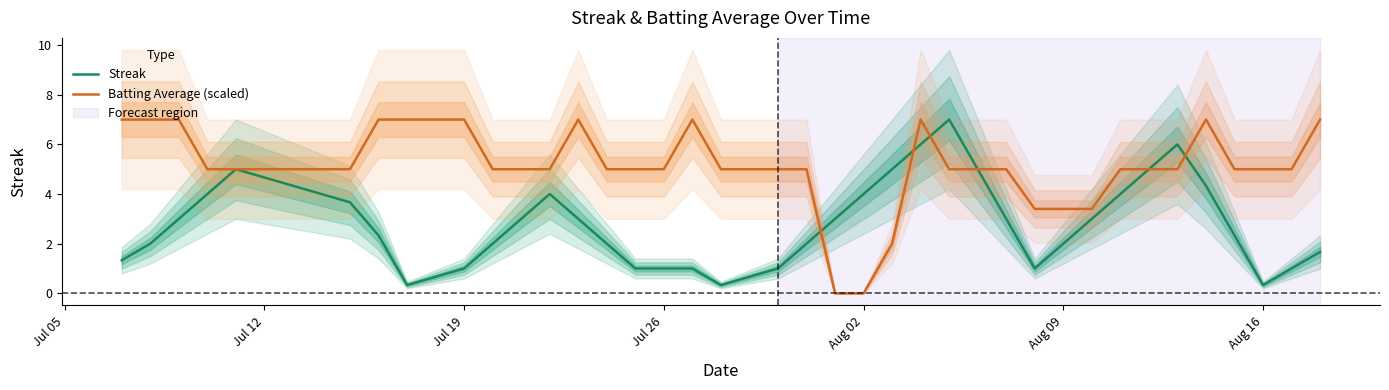

True or false: Batting Average (scaled) has a value of 5.8 at Aug 09.

False